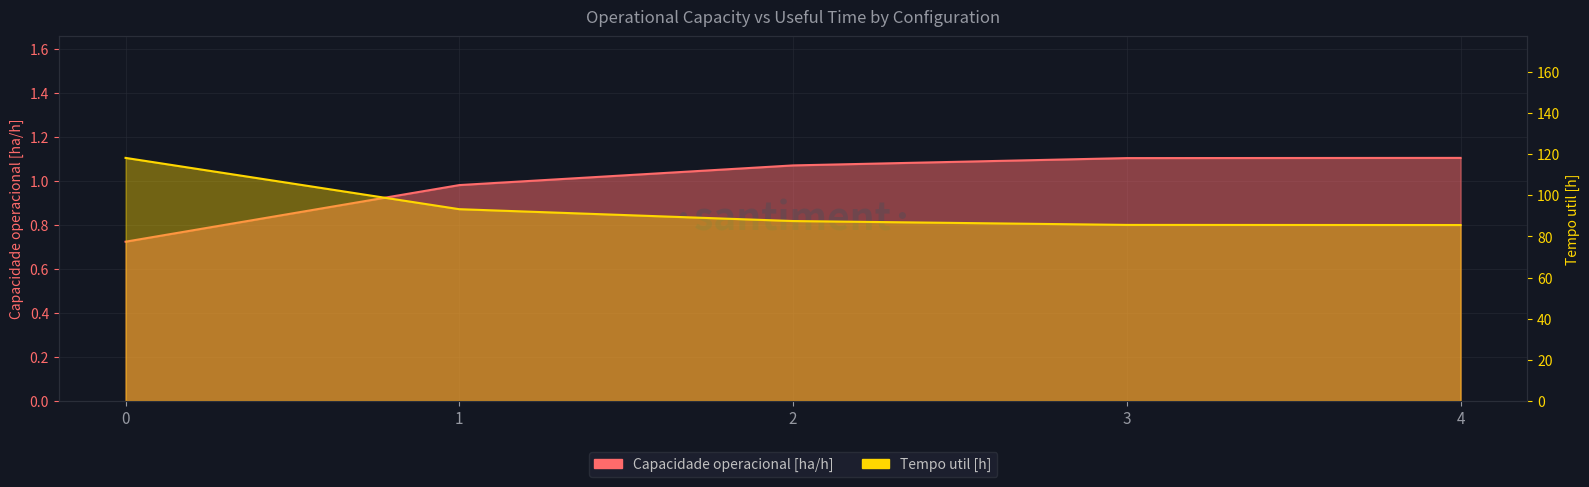

True or false: Capacidade operacional [ha/h] has more than 0 interior local peaks.

False